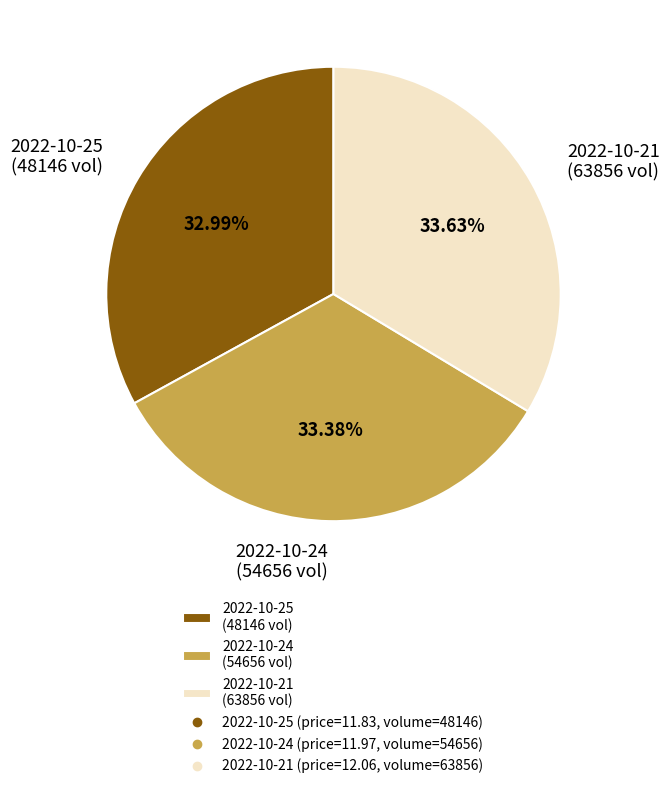

Do 2022-10-25 (48146 vol) and 2022-10-21 (63856 vol) together represent more than half of the pie?

Yes